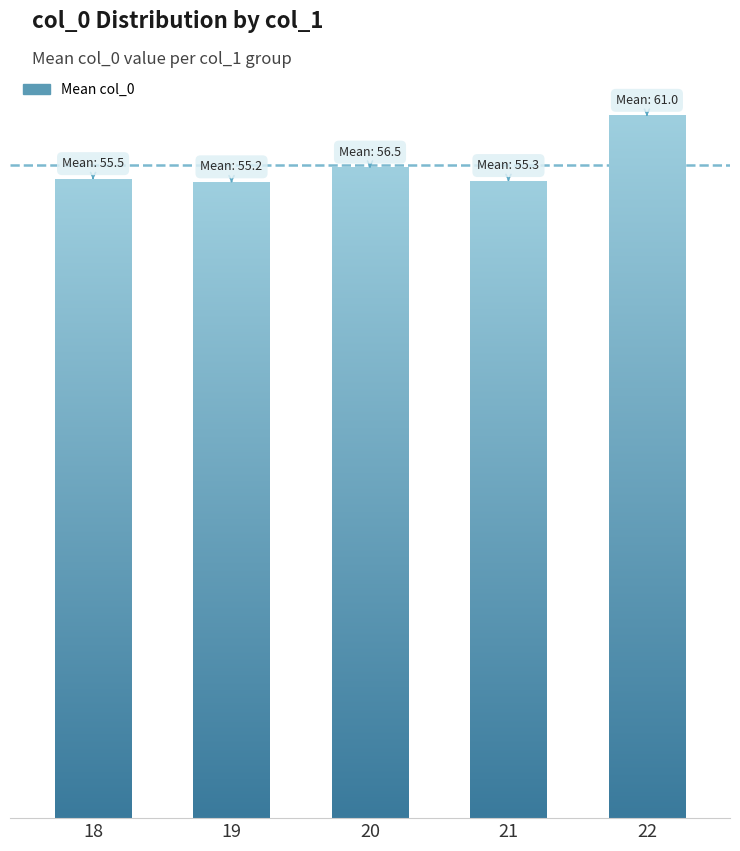

Which has a higher value, 19 or 20?

20